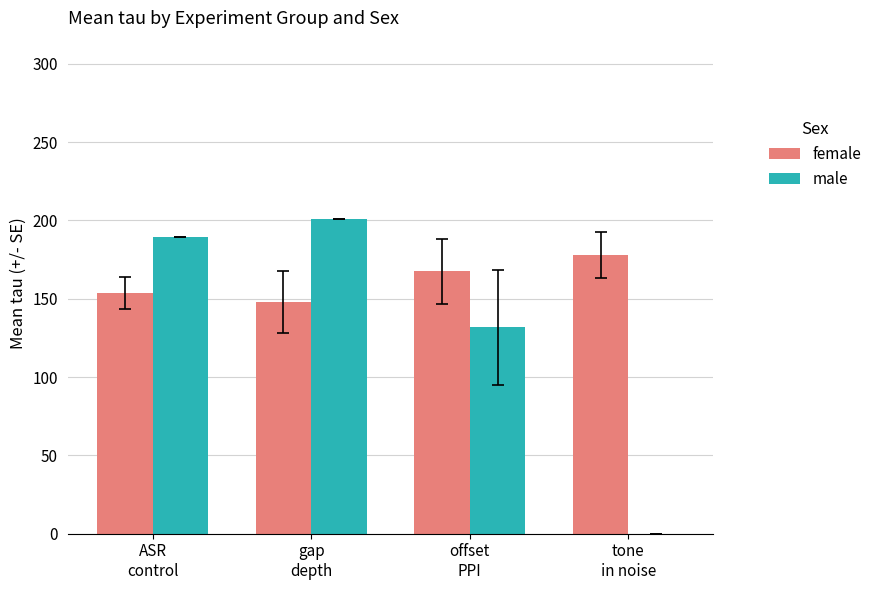

Between offset
PPI and tone
in noise, which series saw the biggest shift?

male